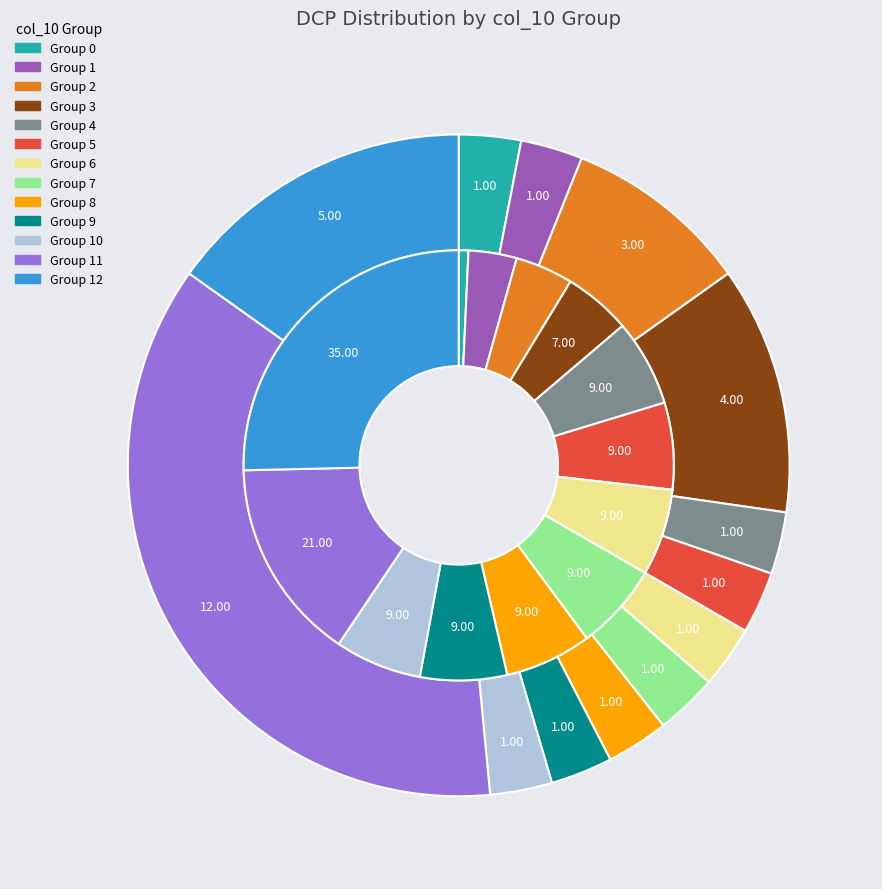

Does any single category account for the majority?

No